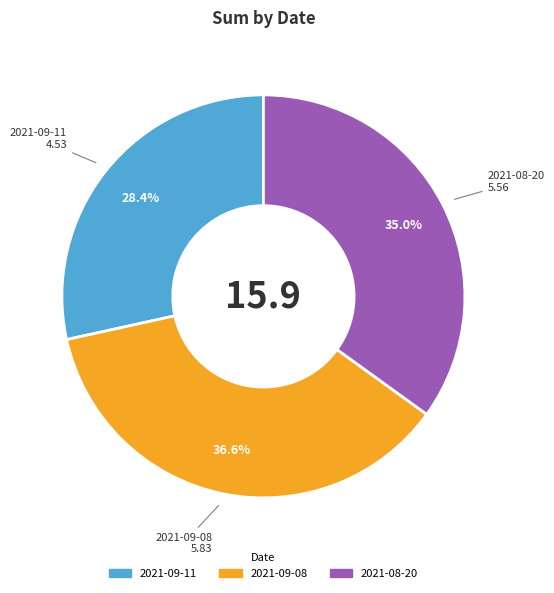

Does any single category account for the majority?

No